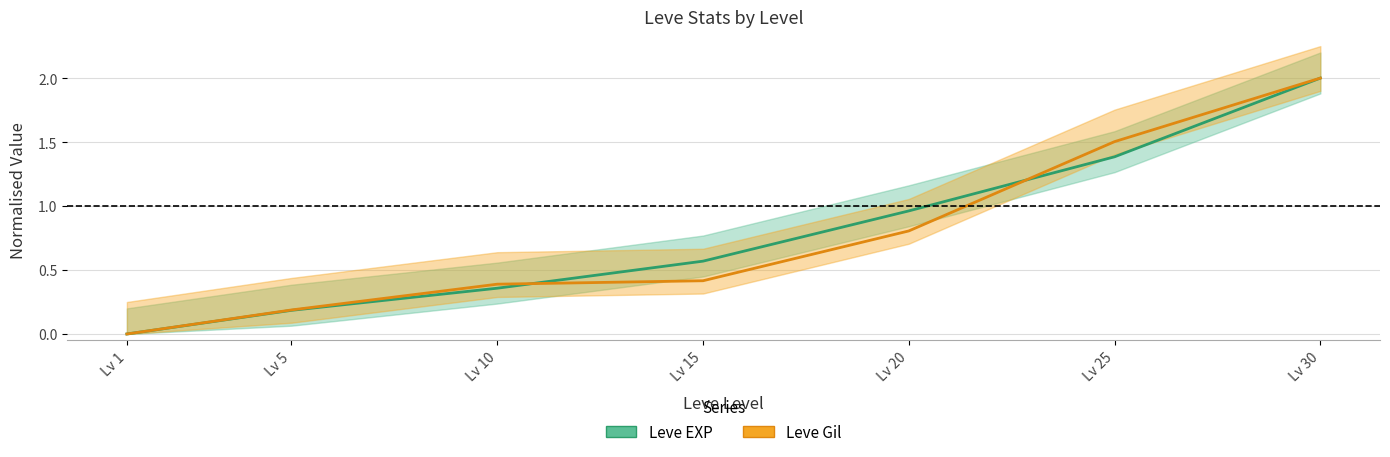

Does the chart display data point markers on the line(s)?

No